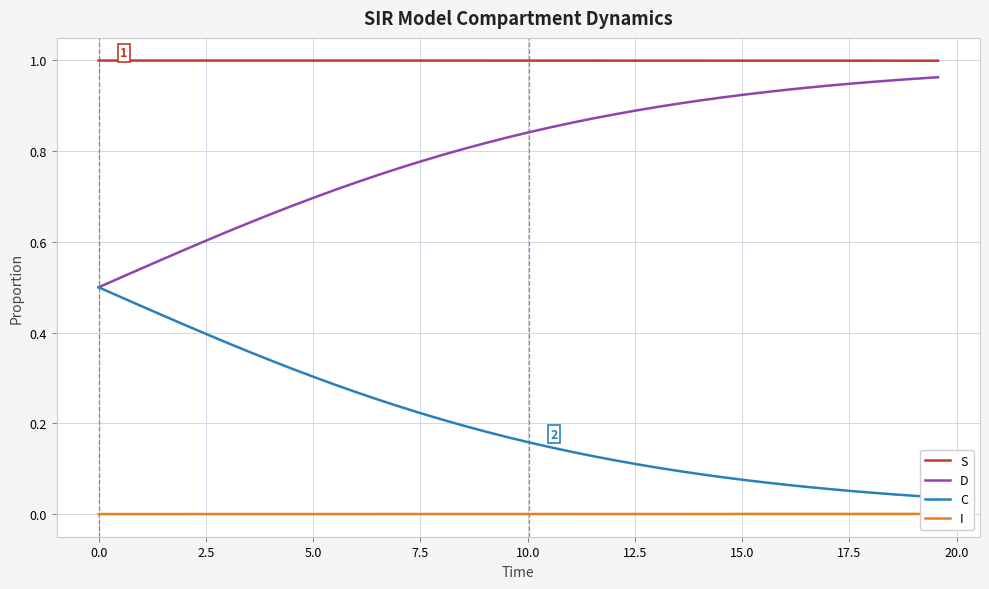

True or false: S and D cross at least once.

False